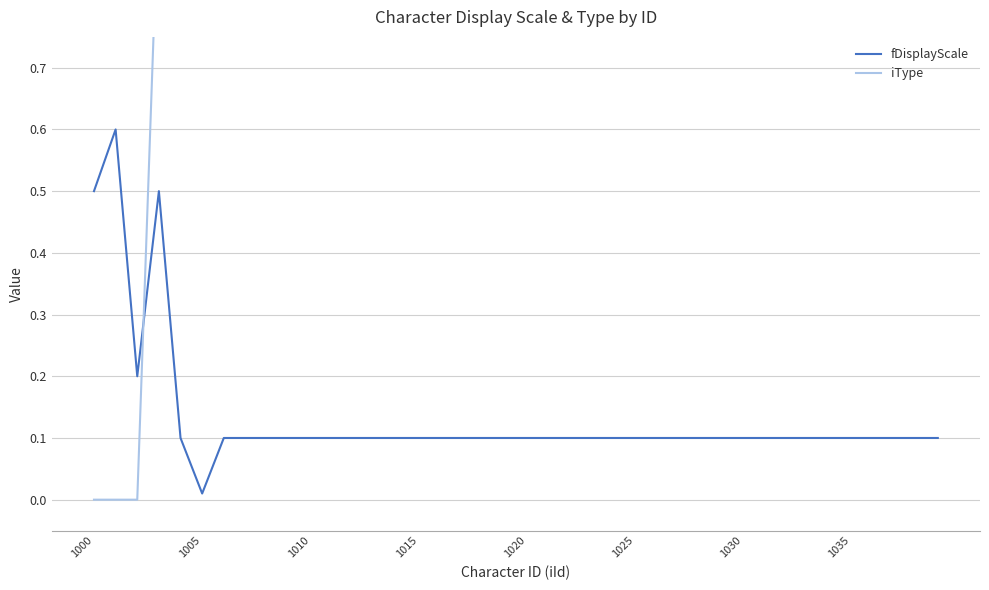

Which series has the widest spread of values?

iType